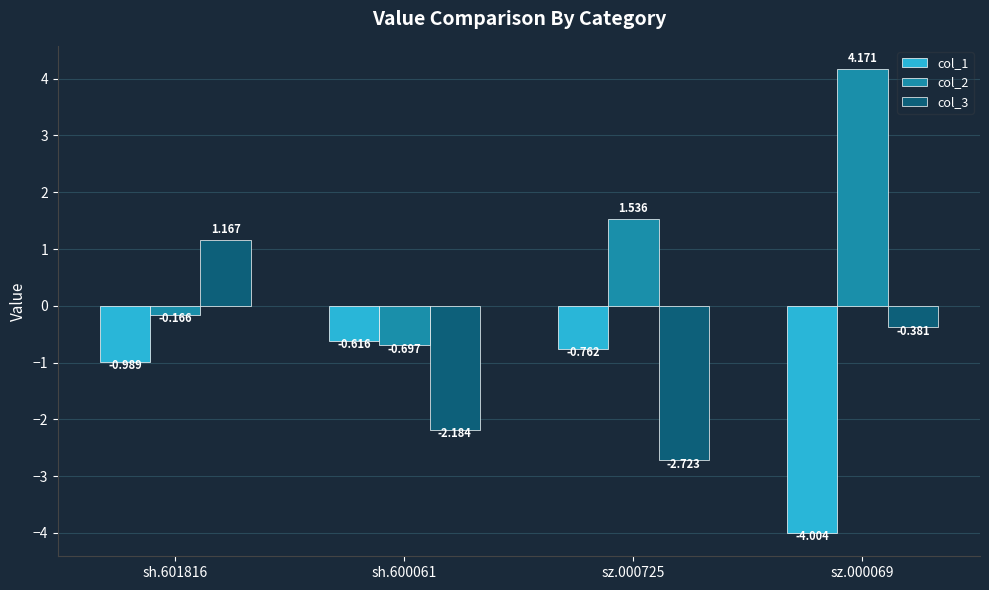

What is the label of the 3rd bar from the left?

sz.000725